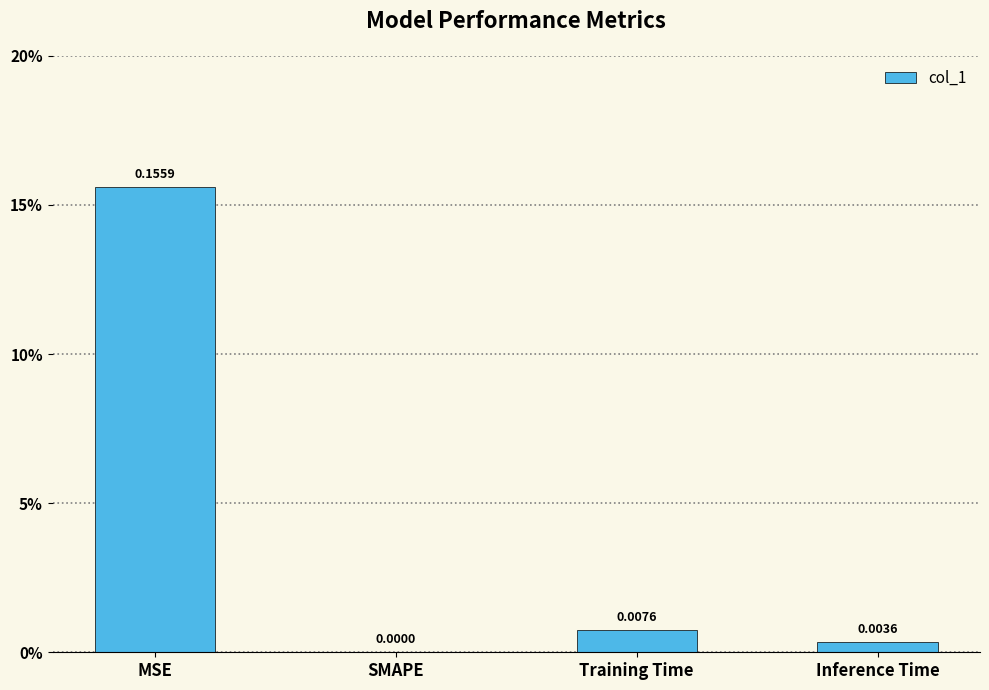

Reading left to right, transcribe all the data shown in this chart.

MSE=0.2	SMAPE=0.0	Training Time=0.0	Inference Time=0.0